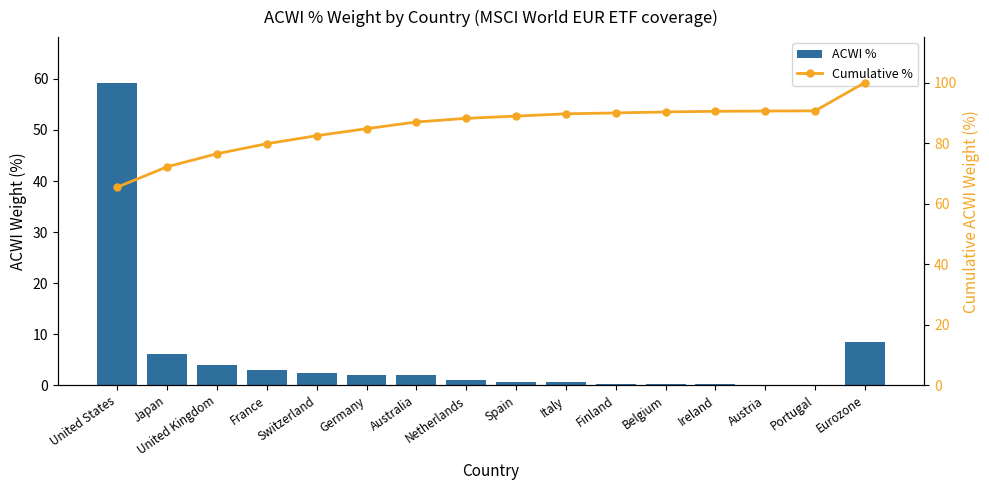

What is the average value of the Cumulative % series?

85.4